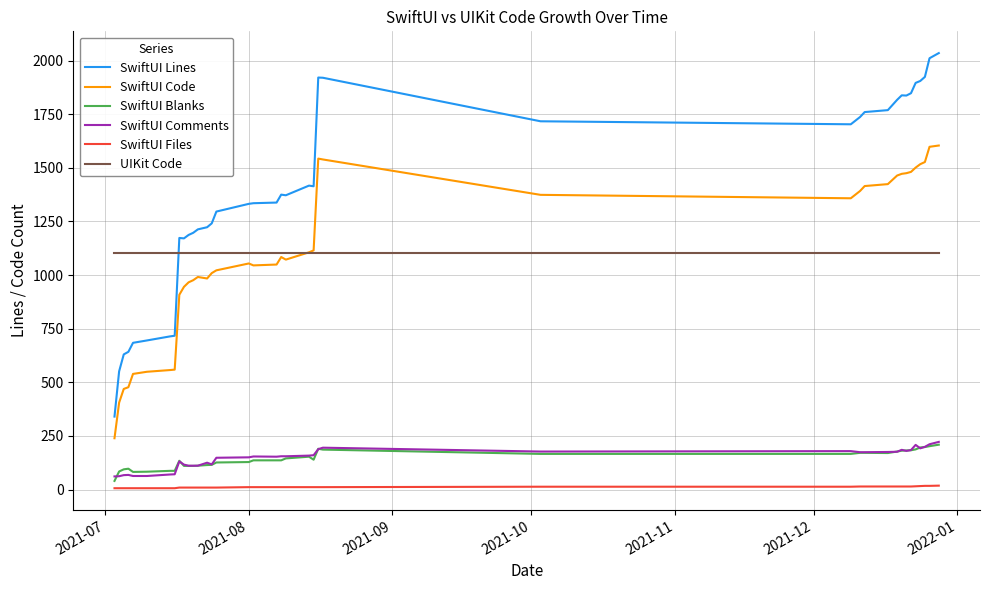

What is the maximum value shown in the chart?

2035